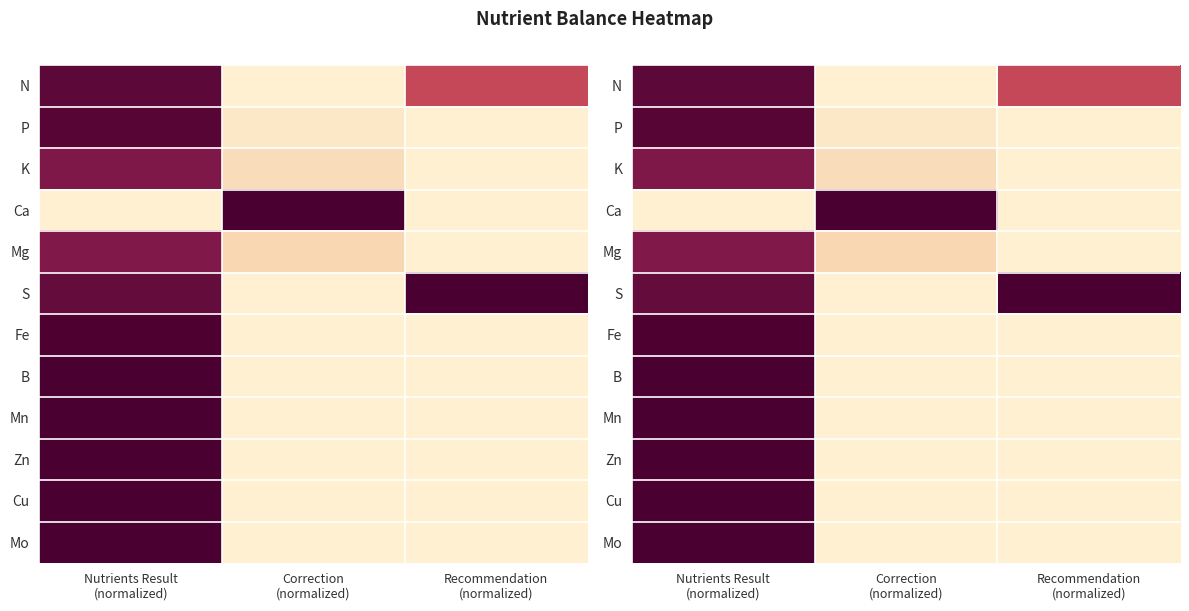

Is the value of N at Recommendation (normalized) greater than the value of Cu at Correction (normalized)?

Yes